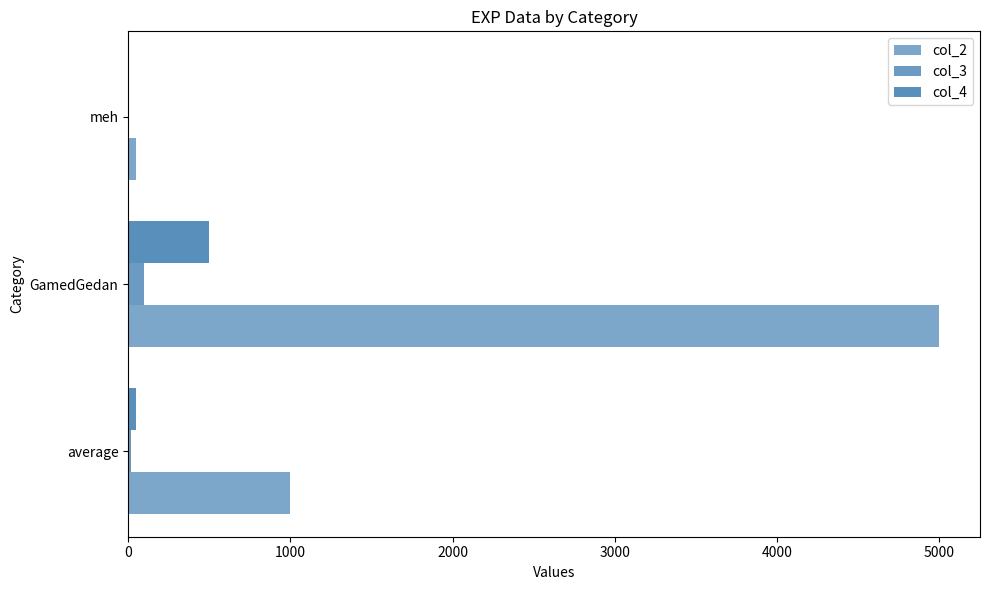

How many categories are shown in the chart?

3